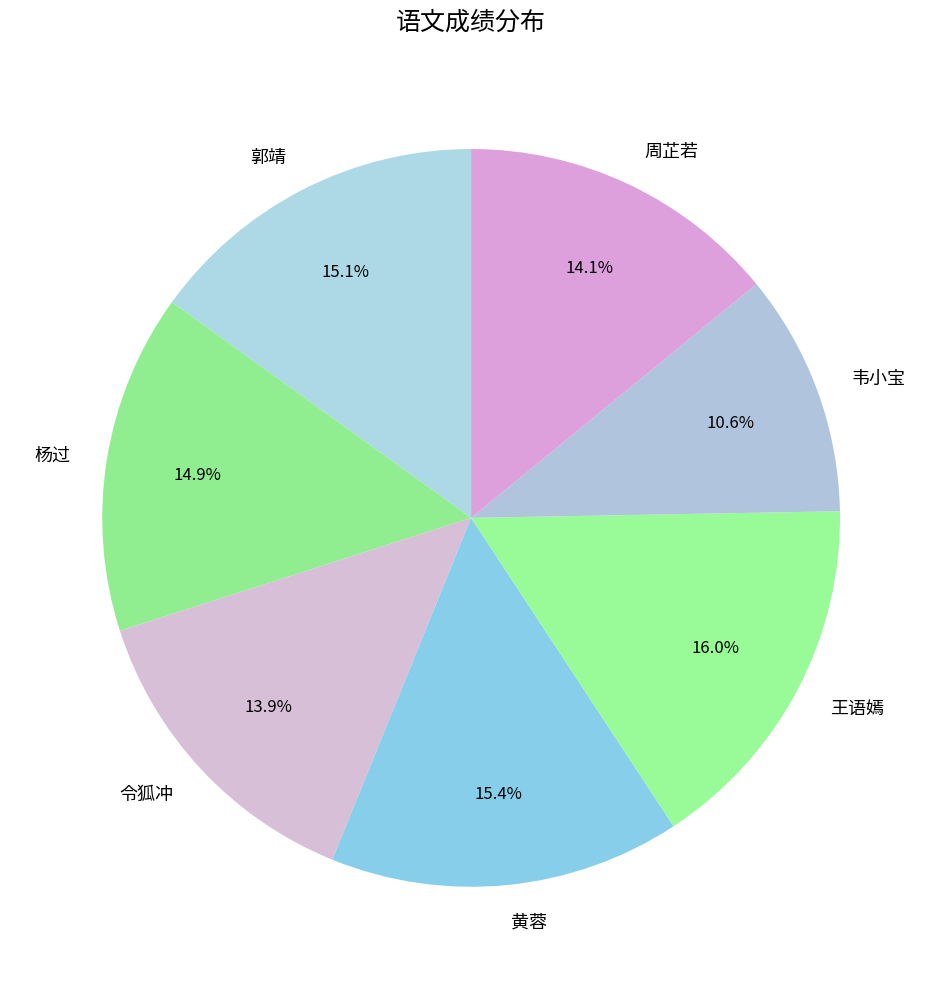

Which slice is the largest?

王语嫣